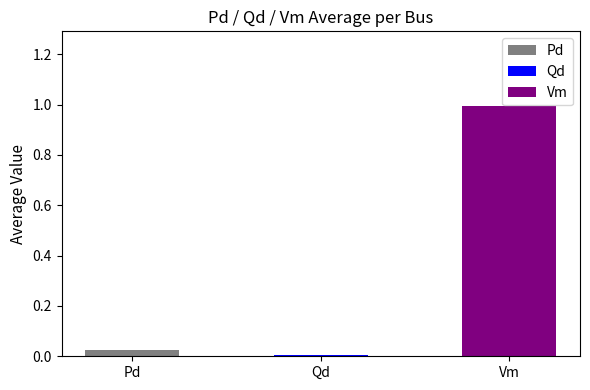

What is the maximum value shown in the chart?

1.0